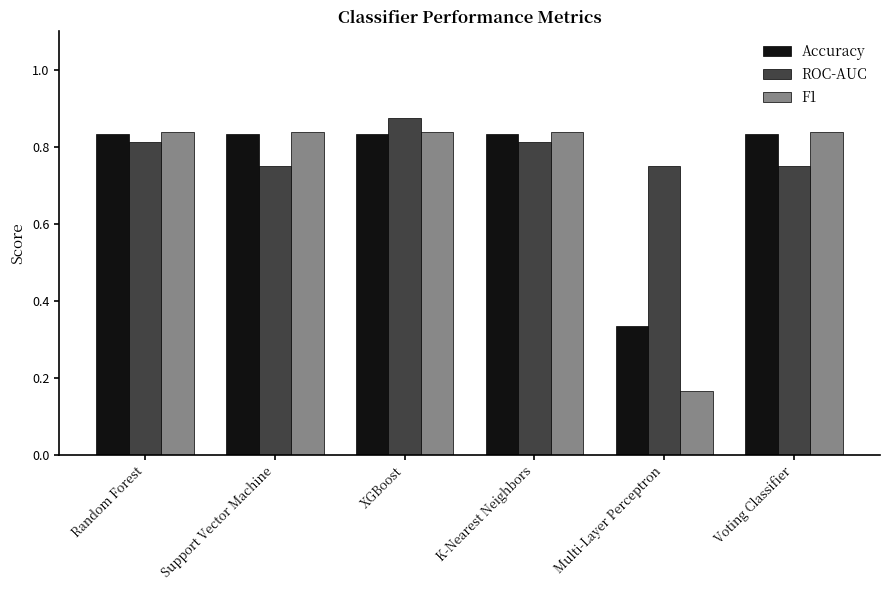

What is the label of the 4th bar from the left?

K-Nearest Neighbors